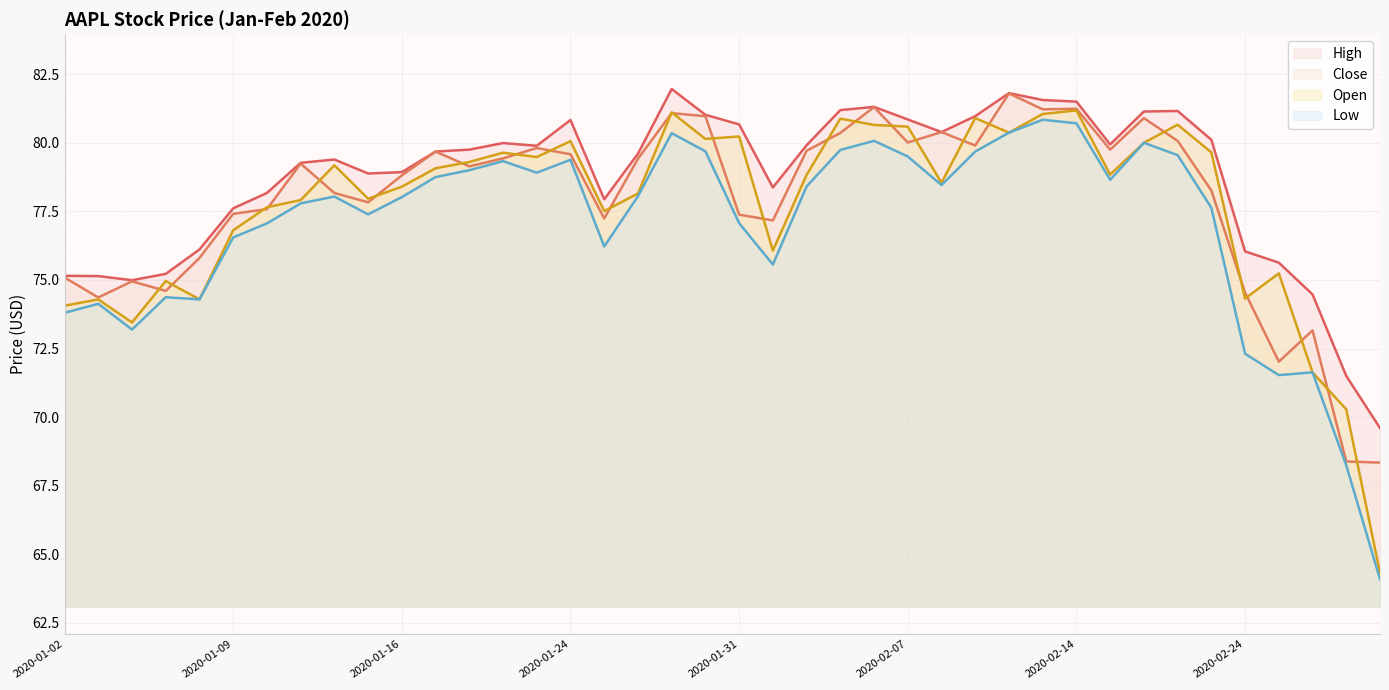

What is the minimum value shown in the chart?

64.1